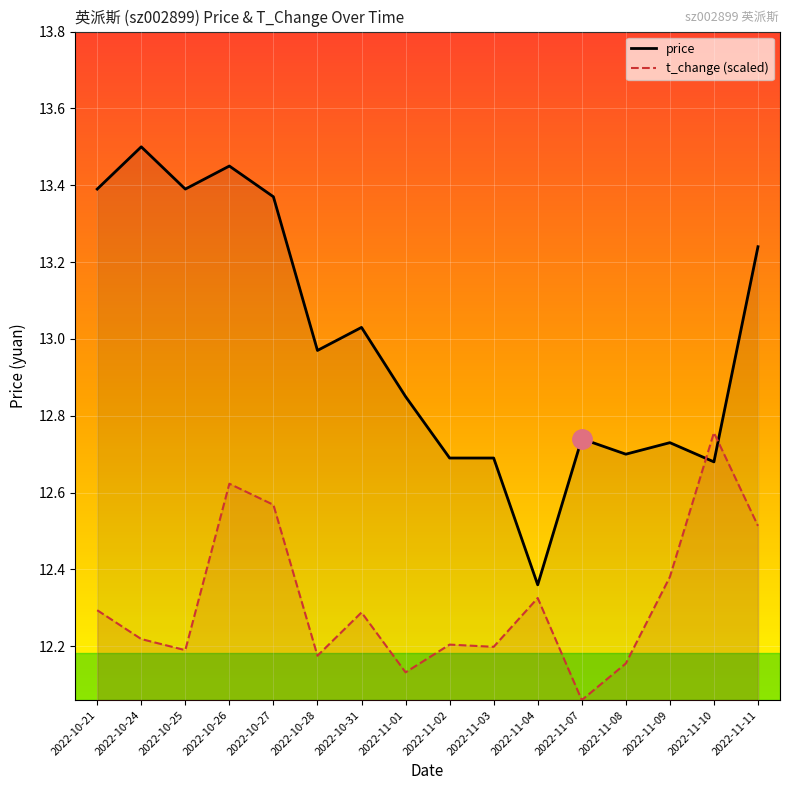

What is the difference between the highest and lowest values at 2022-10-21?

1.1